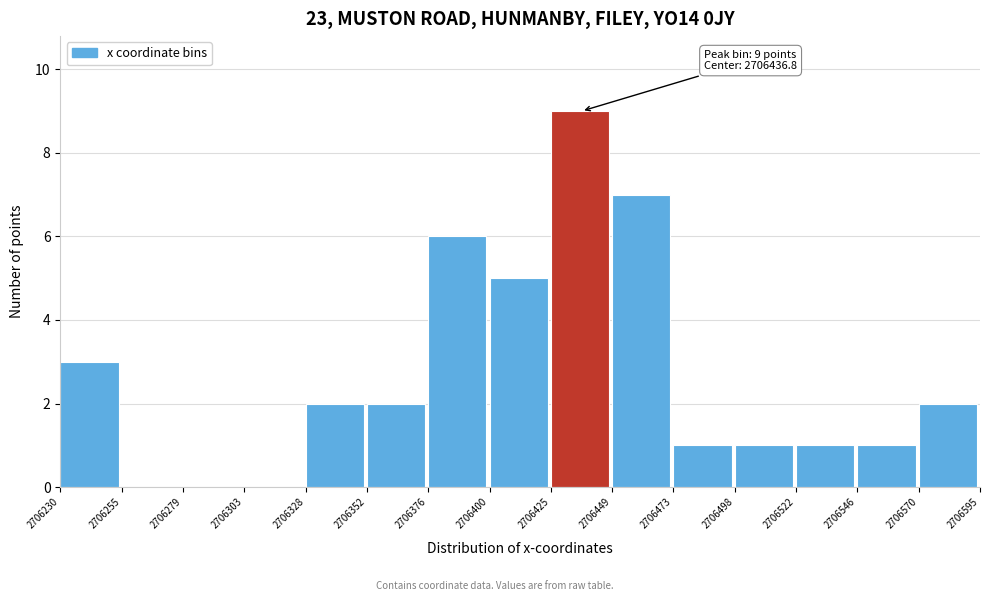

Which range on the x-axis has the tallest bar?

2706425 to 2706449